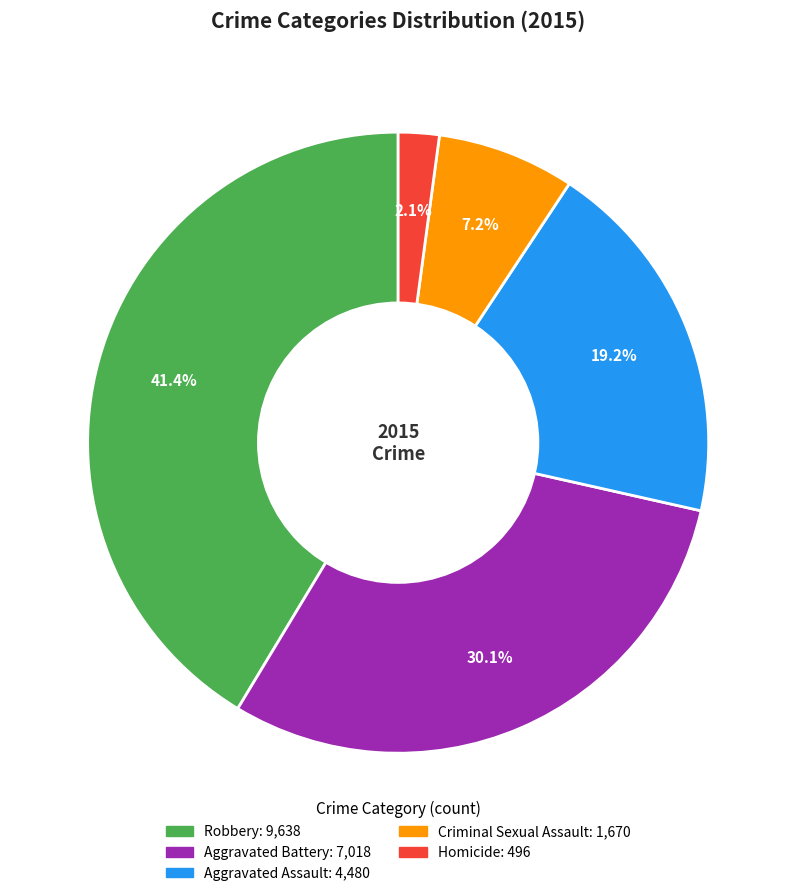

Do Criminal Sexual Assault and Robbery together represent more than half of the pie?

No